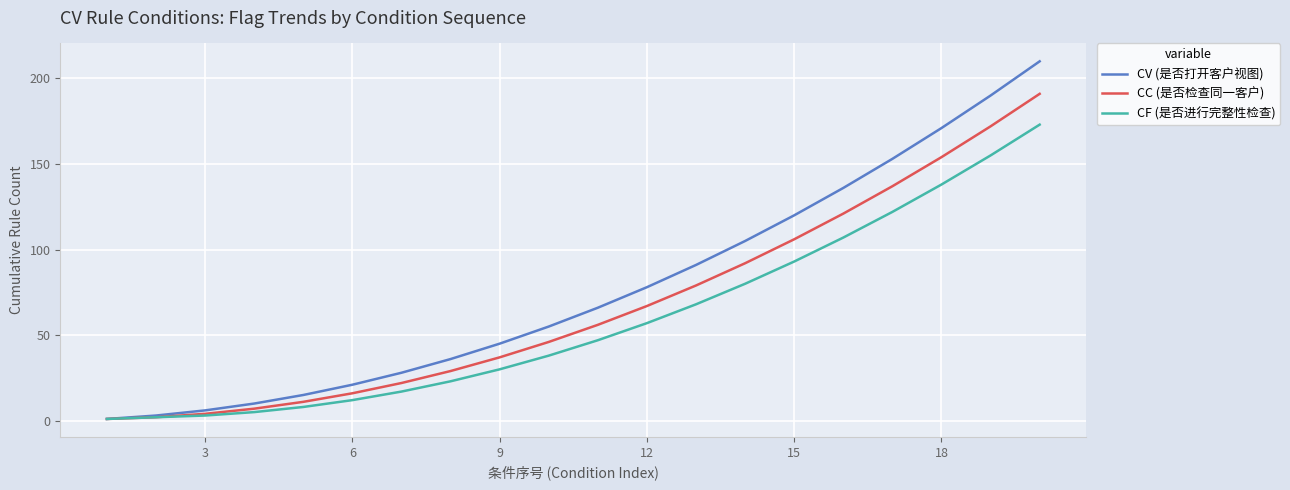

Which series has the largest range (max minus min)?

CV (是否打开客户视图)